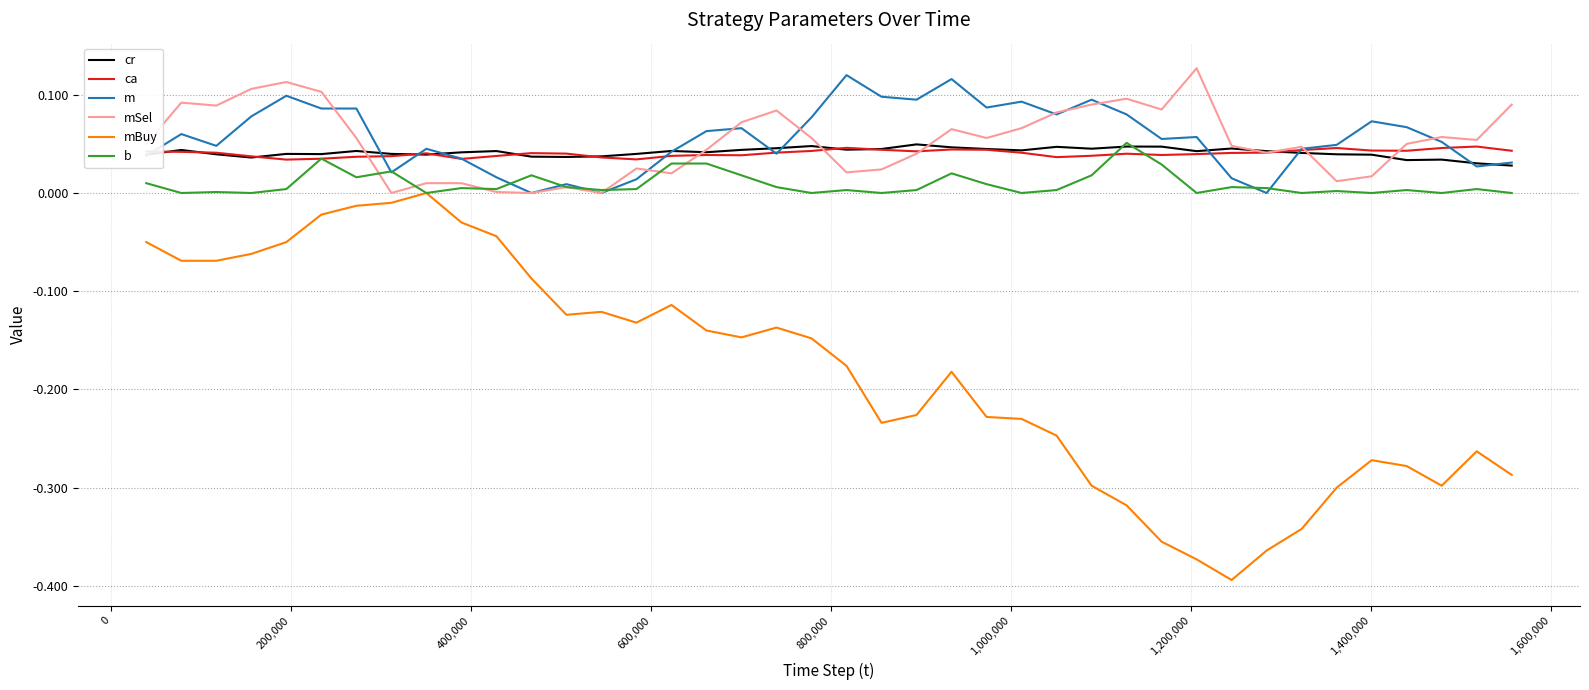

True or false: m and cr intersect in this chart.

True